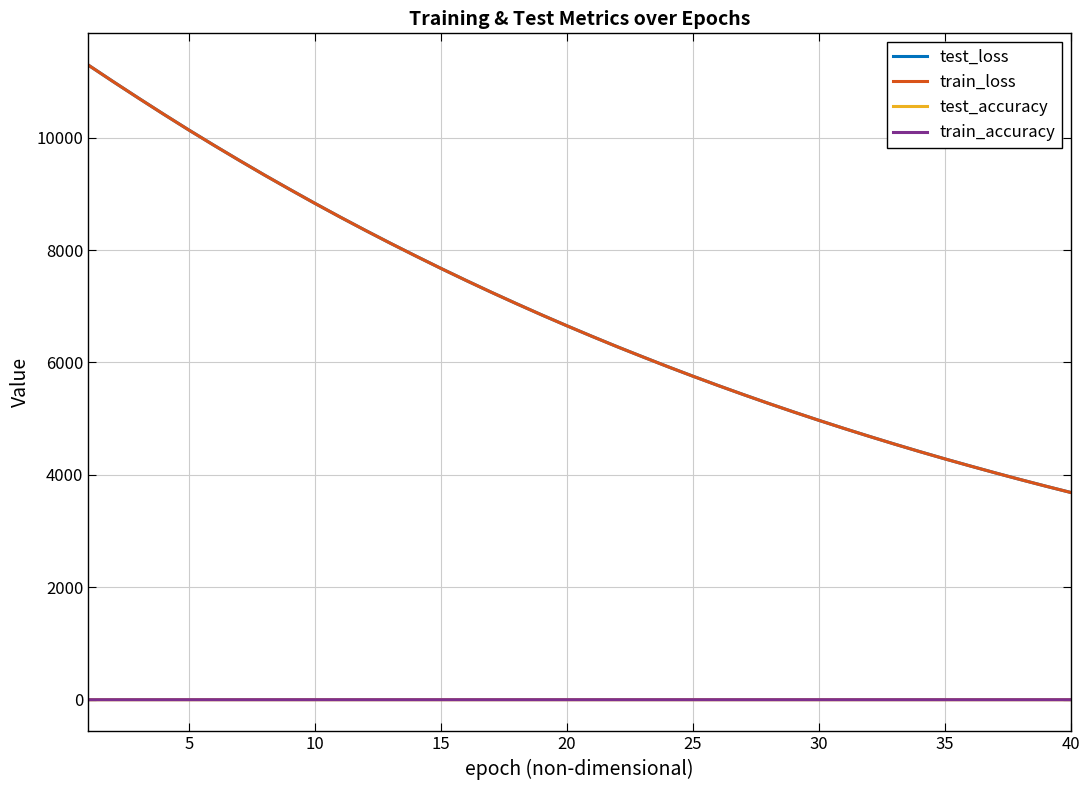

What is the difference between the second highest and minimum values in the test_loss series?

7305.4